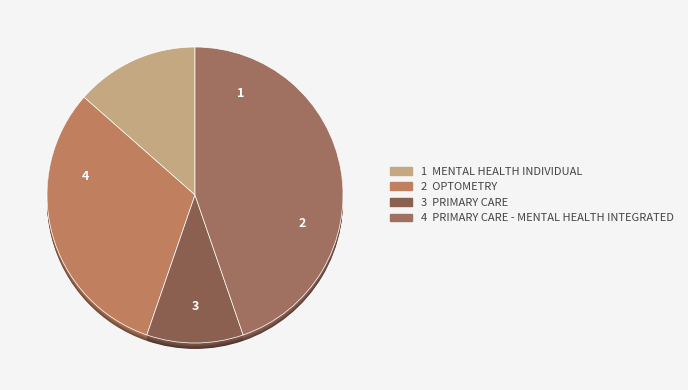

What percentage is the PRIMARY CARE - MENTAL HEALTH INTEGRATED slice, to the nearest percent?

45%